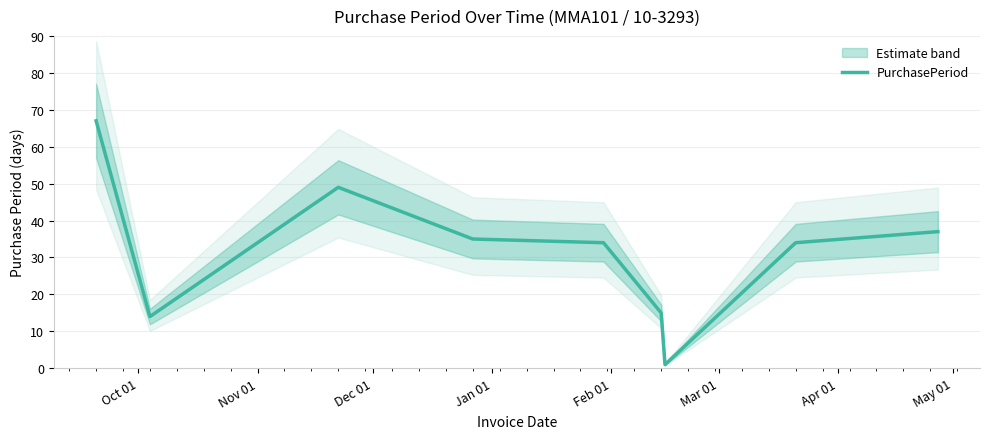

What is the change in value from Mar 01 to May 01?

+19